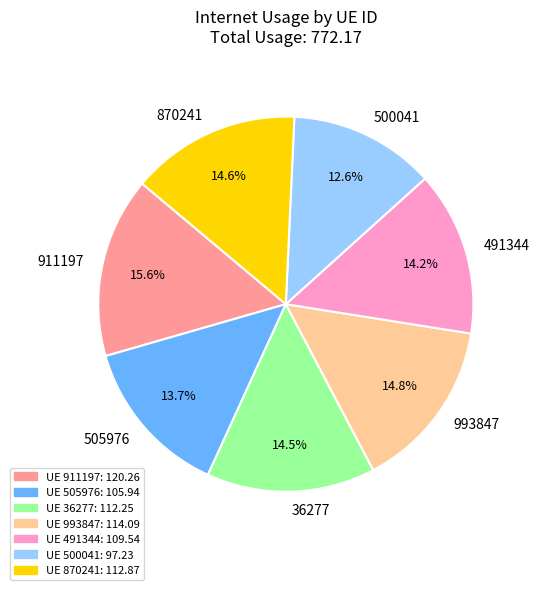

To the nearest percent, what is the difference between the 870241 and 500041 slice percentages?

2%